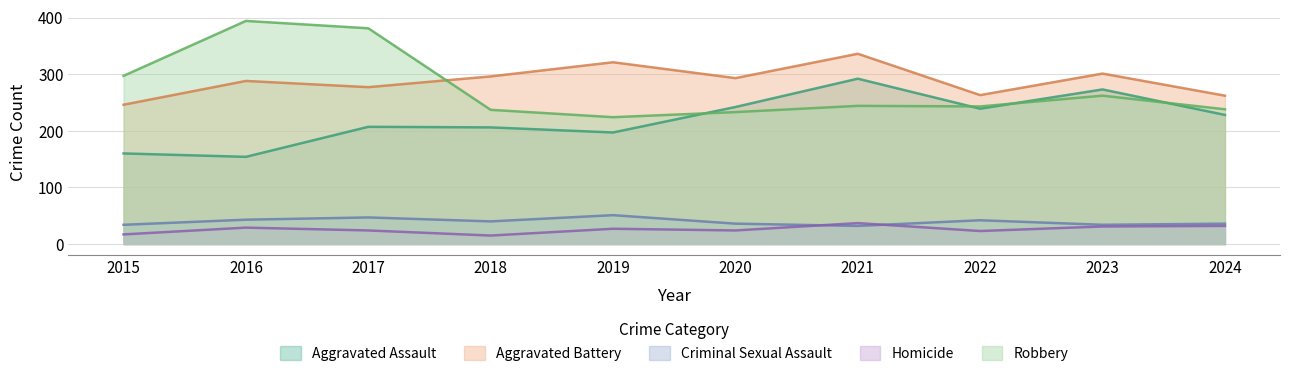

Which category has the highest value in the Aggravated Assault series?

2021